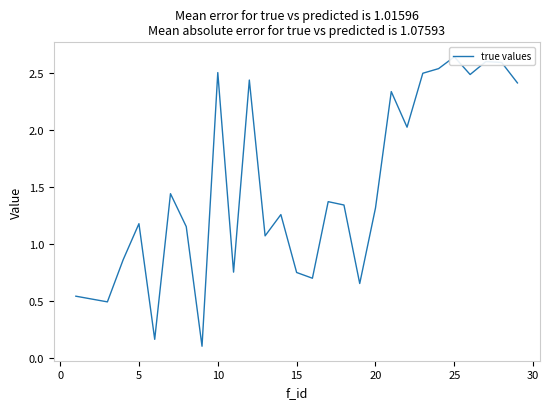

What is the sum of all values?

42.2